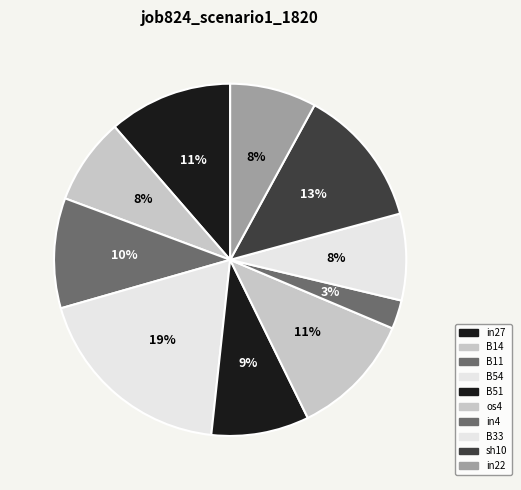

What is the largest slice in the pie chart?

B54